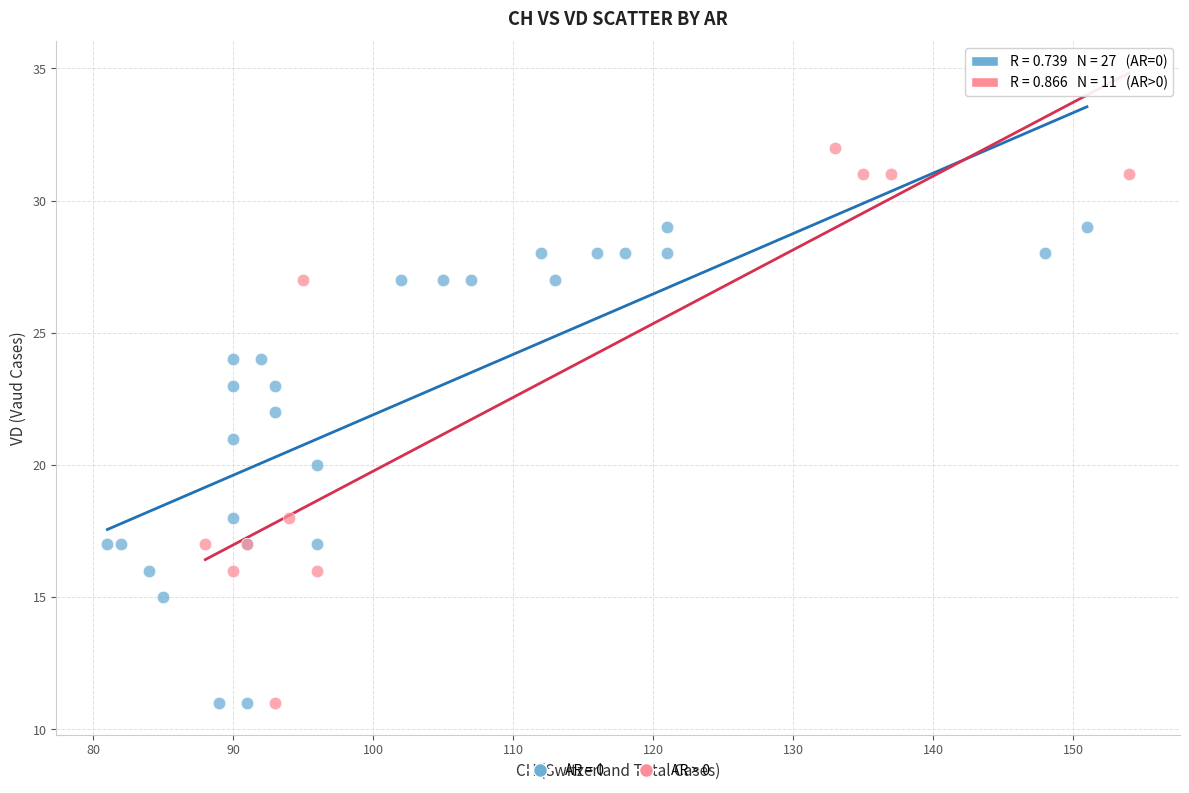

Which series contains the highest Y value?

AR > 0